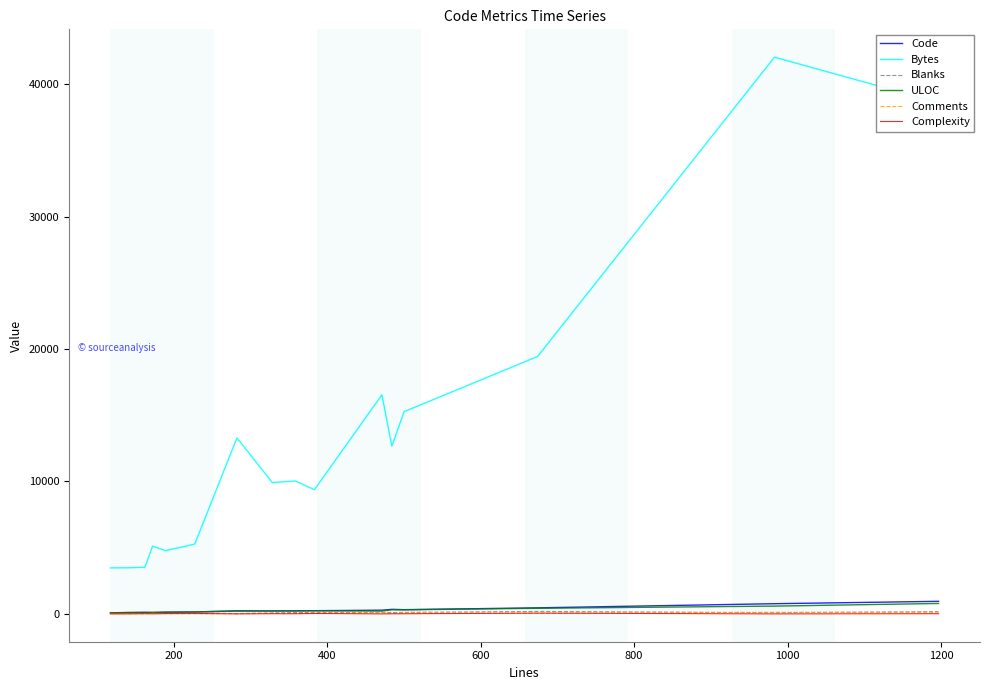

Which series has the largest total across all categories?

Bytes